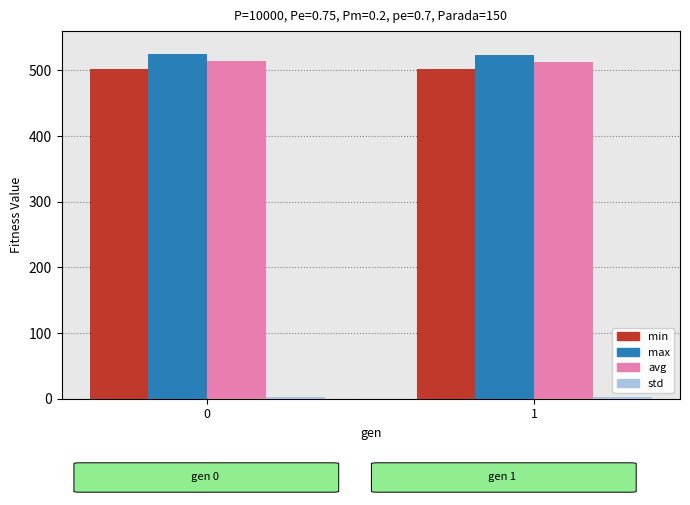

How many groups of bars are there?

2